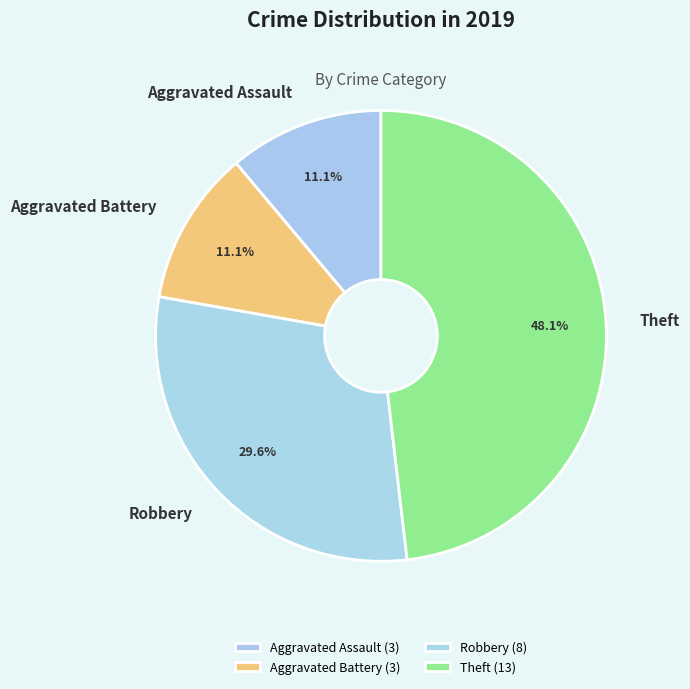

What is the total percentage of Aggravated Assault and Theft?

59.3%